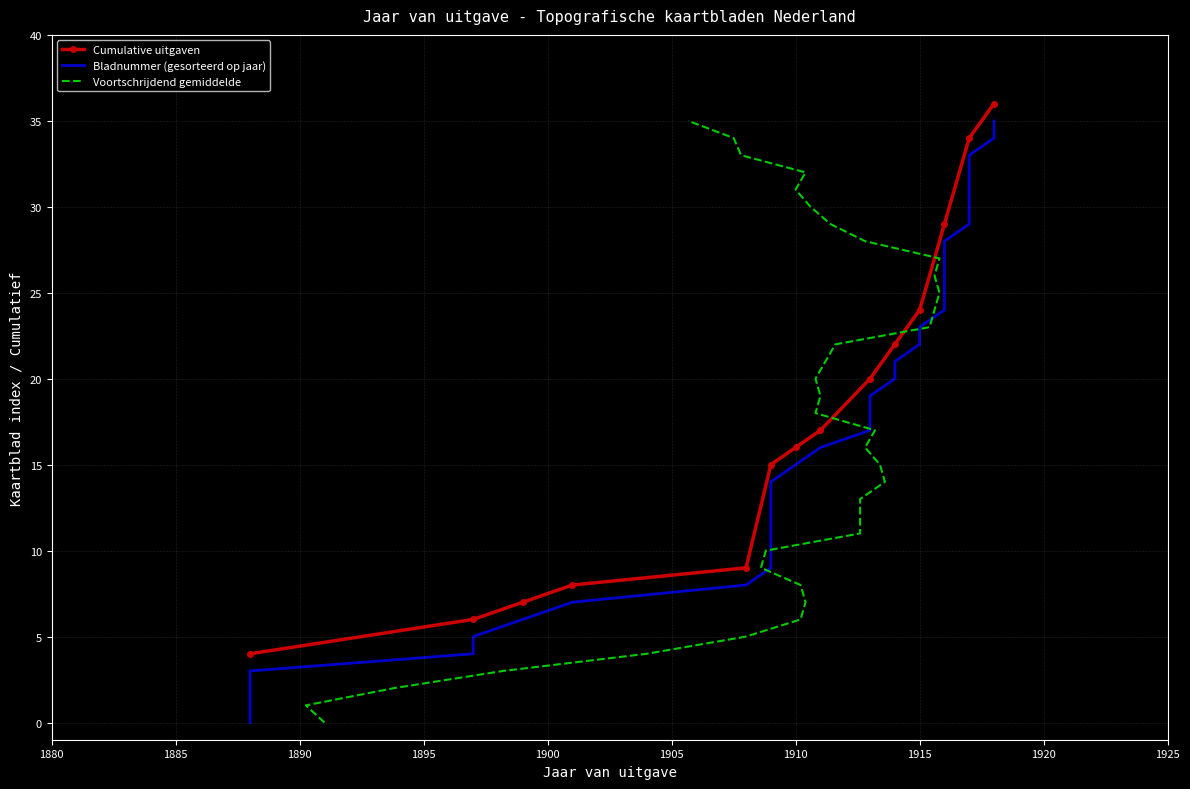

True or false: Cumulative uitgaven has more than 1 interior local peaks.

False